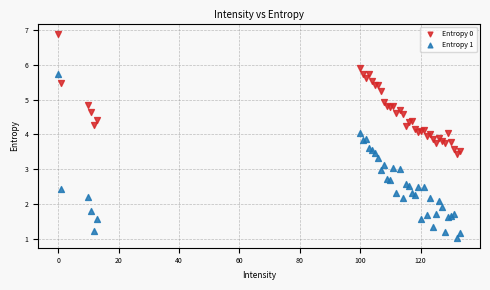

In the Entropy 0 series, what Y value is closest to 5?

4.9